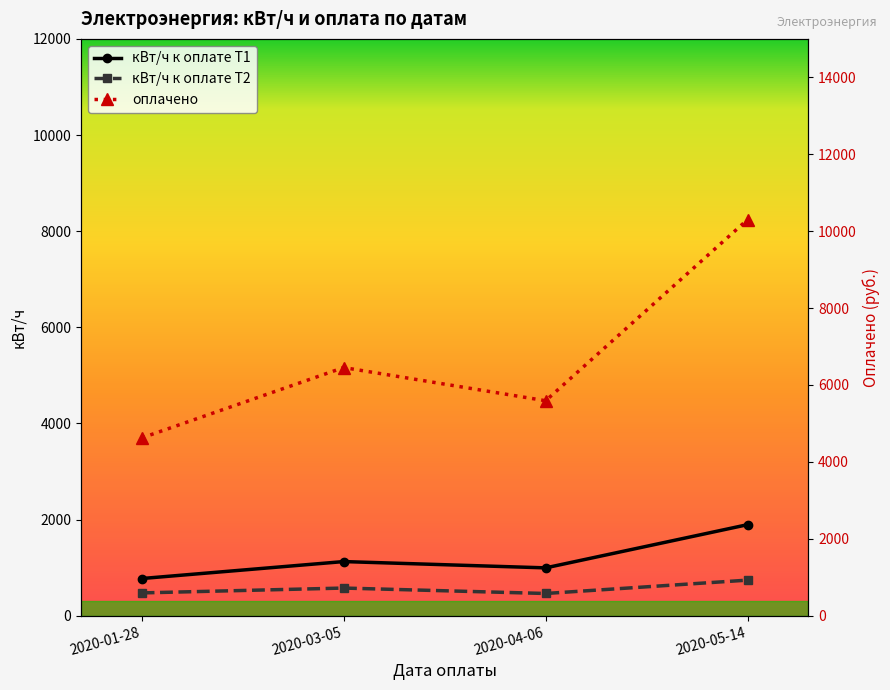

At how many categories does at least one series exceed 2270?

4